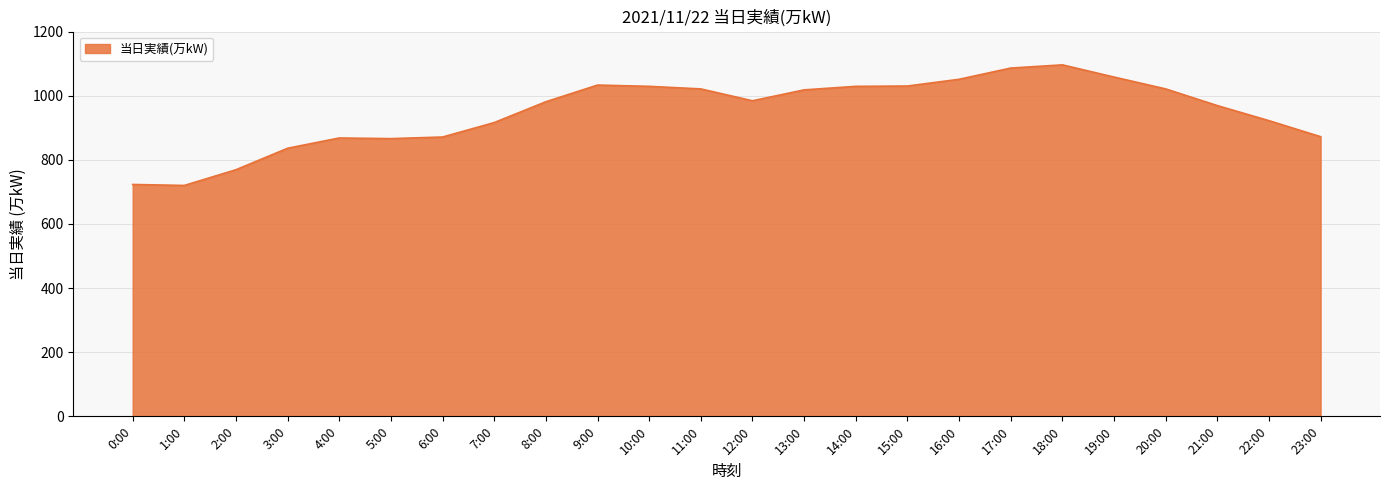

What is the ratio of the value at 3:00 to the value at 2:00?

1.1